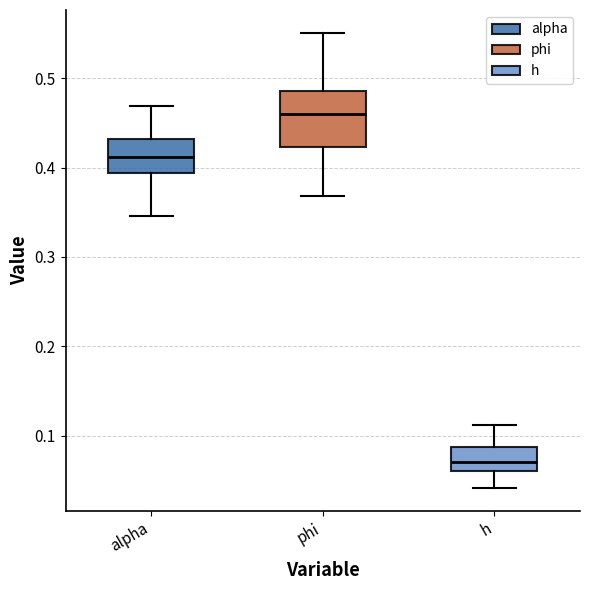

Reading left to right, read every box against the y-axis: the position of its median line, the range the box covers, and the ends of its whiskers. The values are not printed on the chart, so give them approximately, as read against the axis.

alpha: median 0.41, box 0.39 to 0.43, whiskers 0.35 to 0.47
phi: median 0.46, box 0.42 to 0.49, whiskers 0.37 to 0.55
h: median 0.07, box 0.06 to 0.09, whiskers 0.04 to 0.11